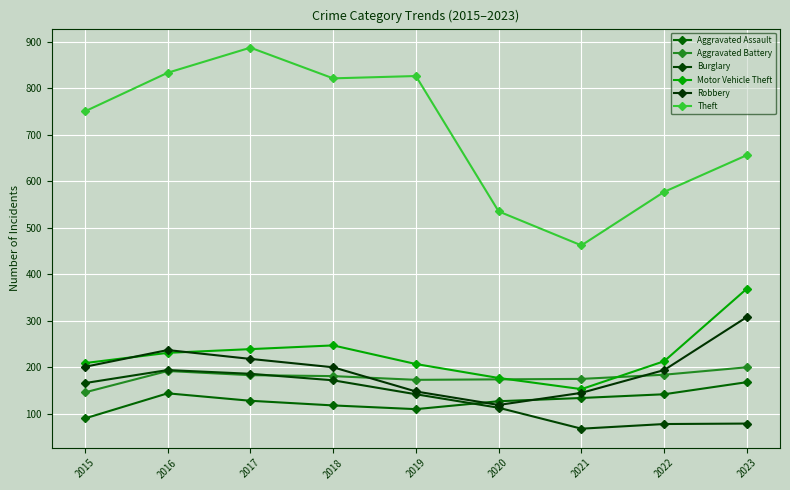

Reading left to right, what are all the values shown in this chart?

Aggravated Assault: 90	144	128	118	110	127	134	142	168
Aggravated Battery: 146	192	183	181	173	174	175	184	200
Burglary: 166	194	186	172	142	113	68	78	79
Motor Vehicle Theft: 209	231	239	247	207	177	153	213	369
Robbery: 201	237	218	200	148	119	145	194	308
Theft: 750	833	887	821	826	535	462	577	656